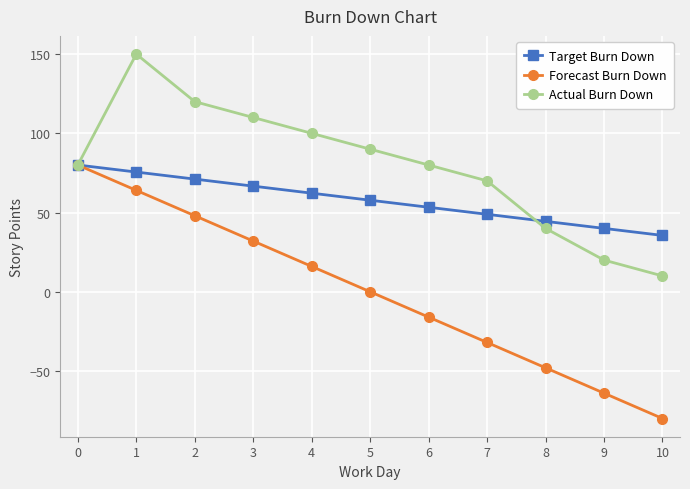

What is the value of the Forecast Burn Down point at the 5th from the left?

16.0